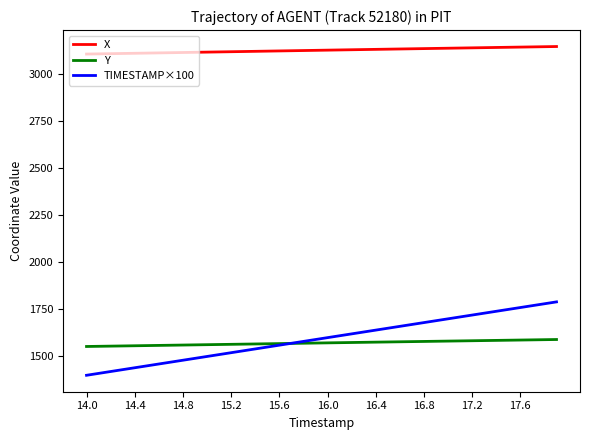

How many series are shown in this chart?

3